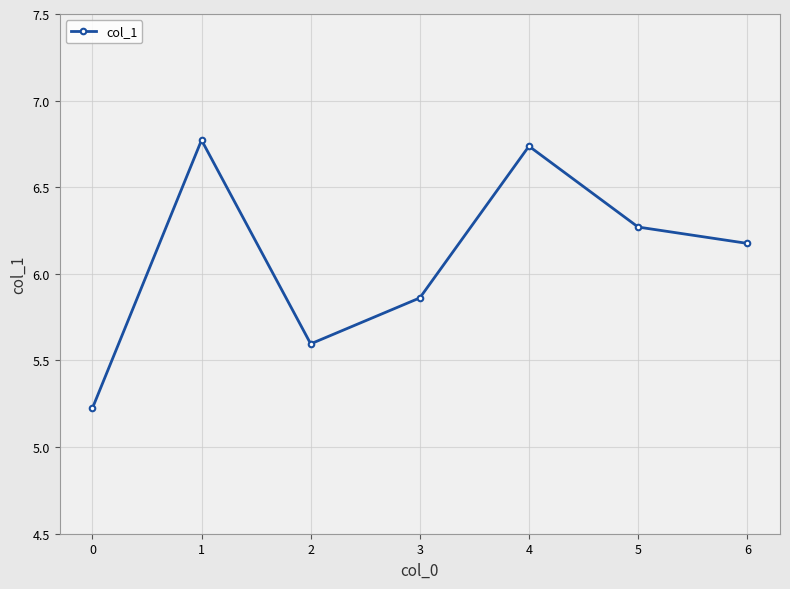

What is the greatest value displayed?

6.8